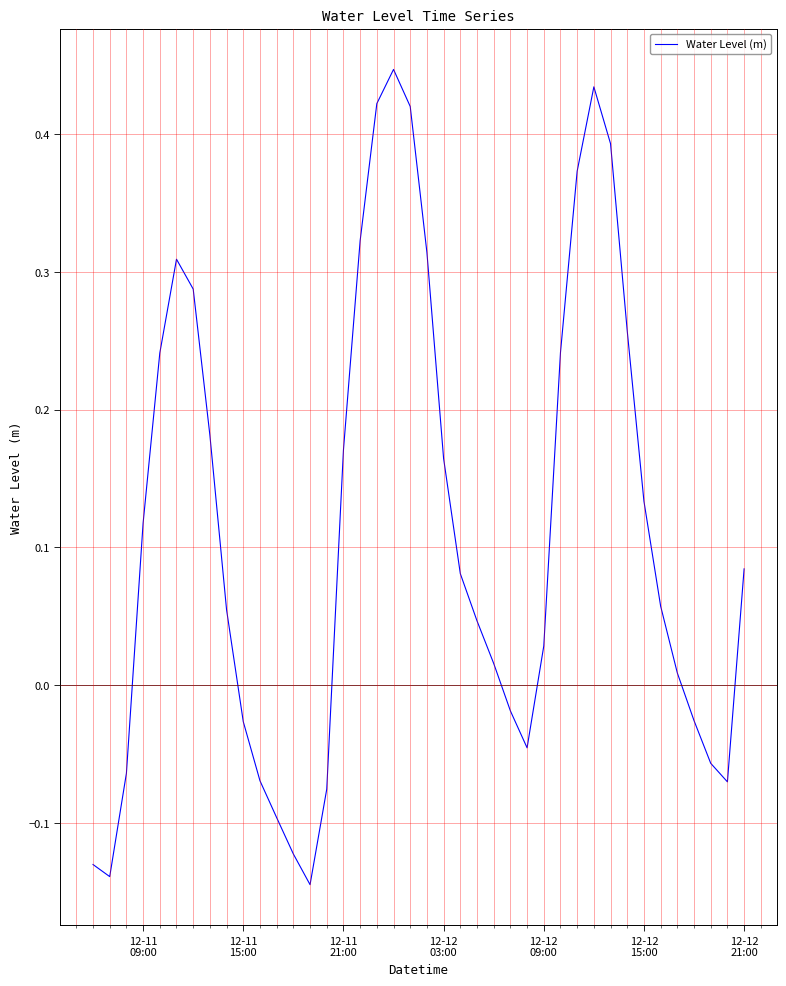

What is the difference between the maximum and minimum values?

0.6